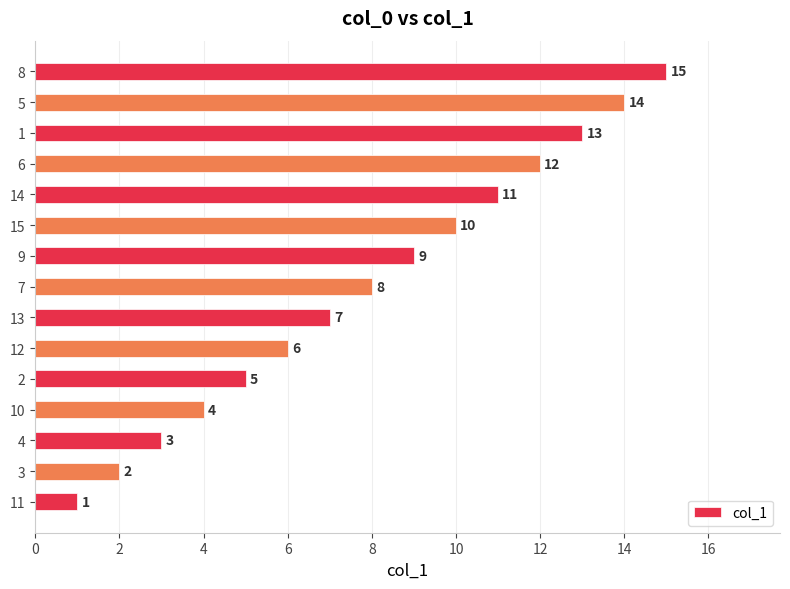

How many values are below 8?

7